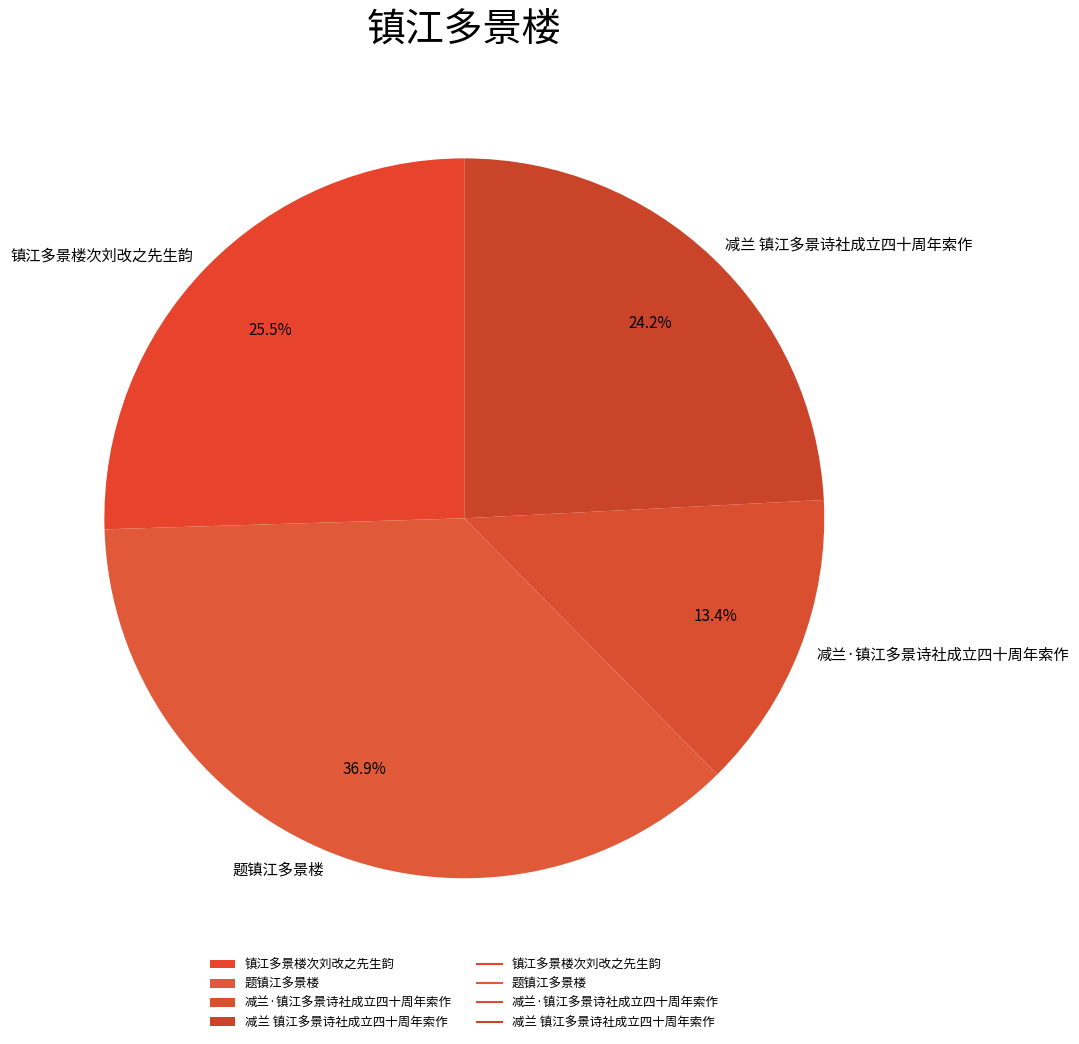

Do 减兰 镇江多景诗社成立四十周年索作 and 题镇江多景楼 together represent more than half of the pie?

Yes